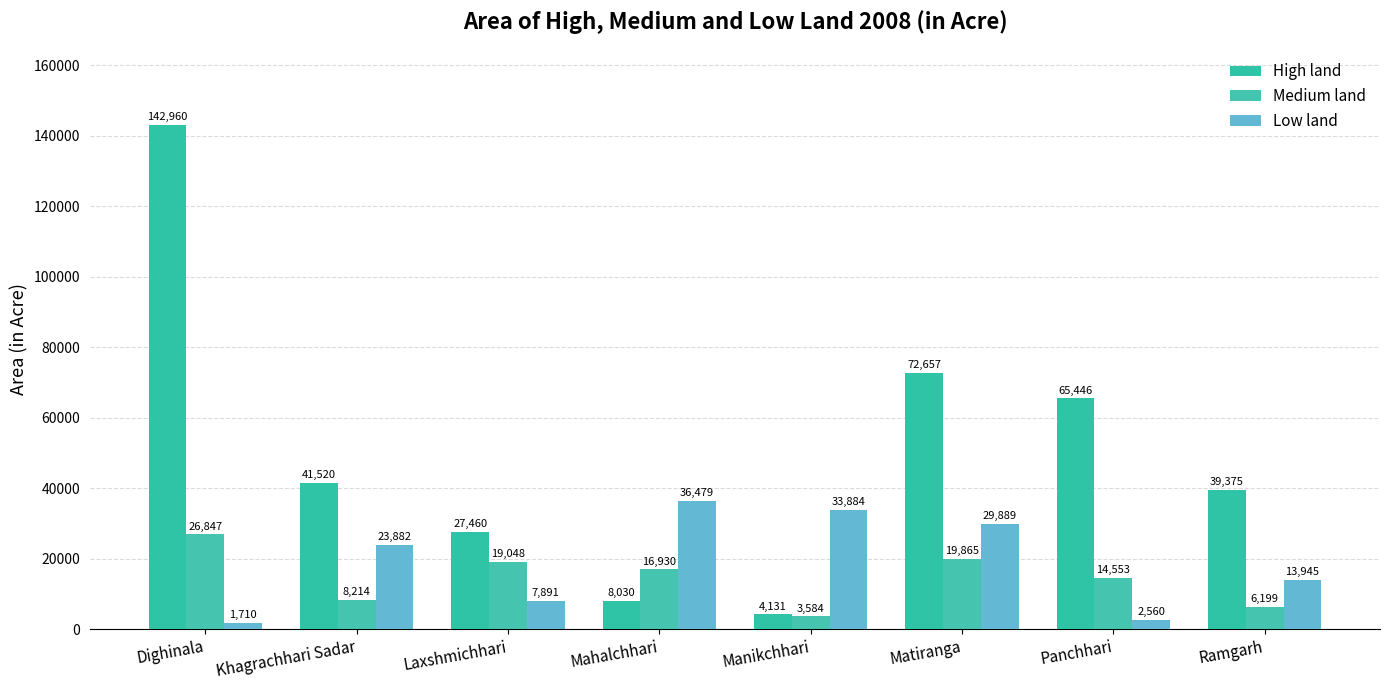

List the series in order of their peak value, highest first.

High land, Low land, Medium land